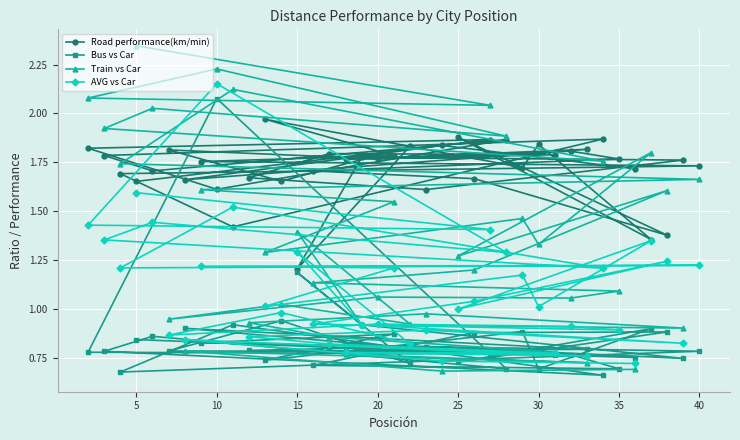

Which series has the widest spread of values?

Train vs Car